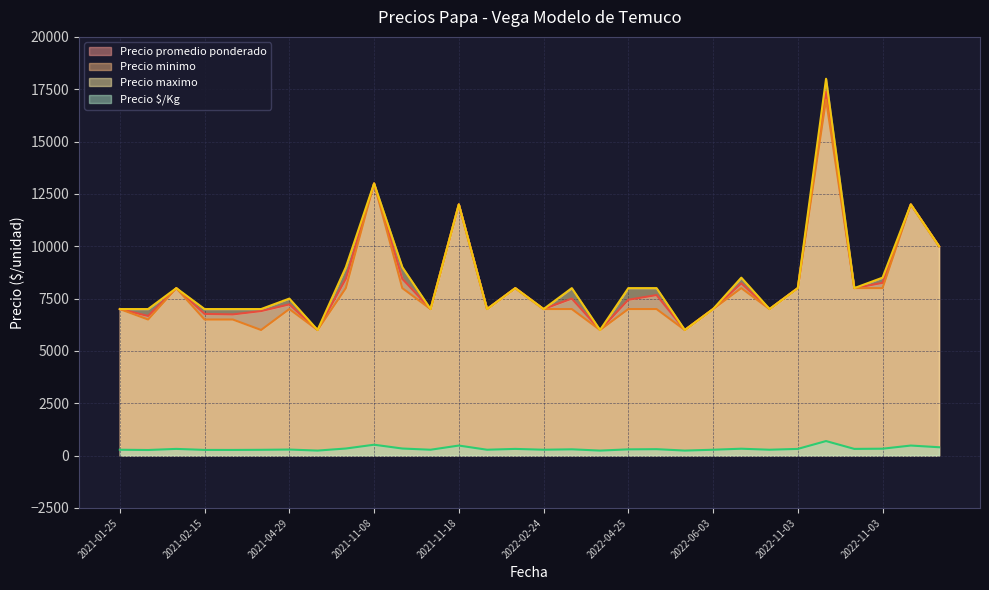

Count the number of categories in the chart.

30